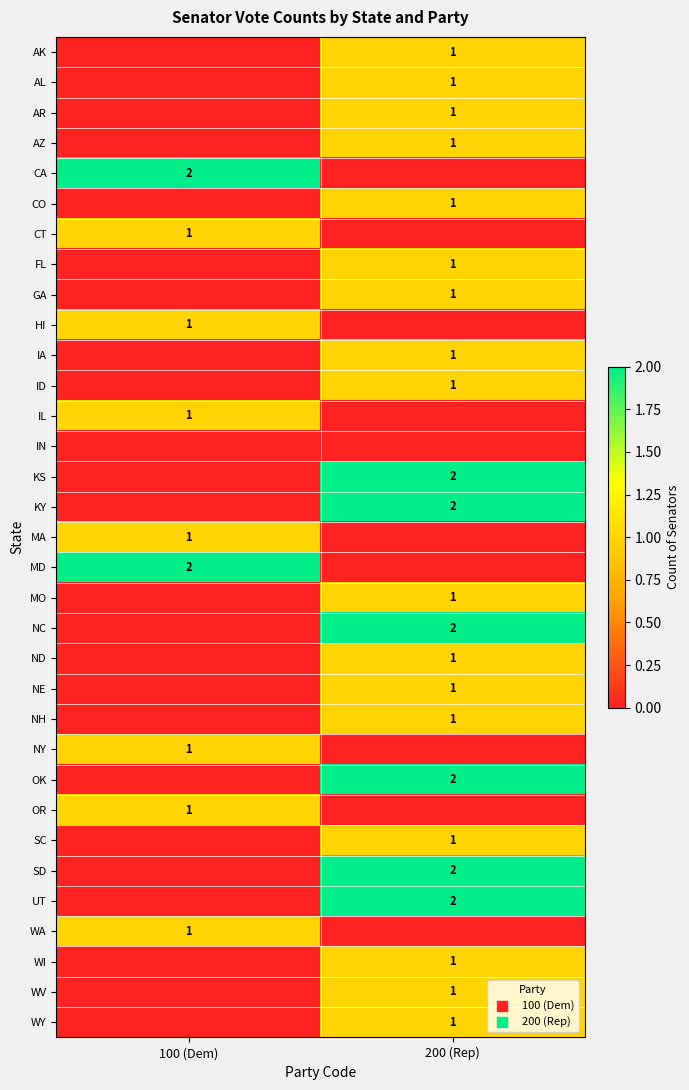

The value of UT at 200 (Rep) is 2. True or false?

True